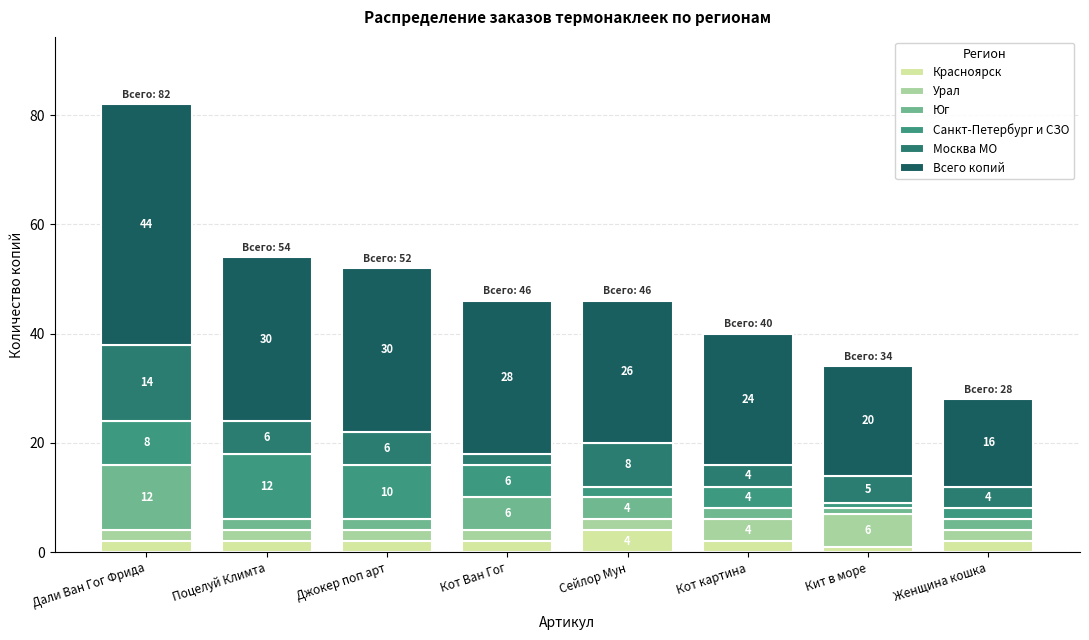

At Дали Ван Гог Фрида, list the series in order from smallest to largest.

Красноярск, Урал, Санкт-Петербург и СЗО, Юг, Москва МО, Всего копий